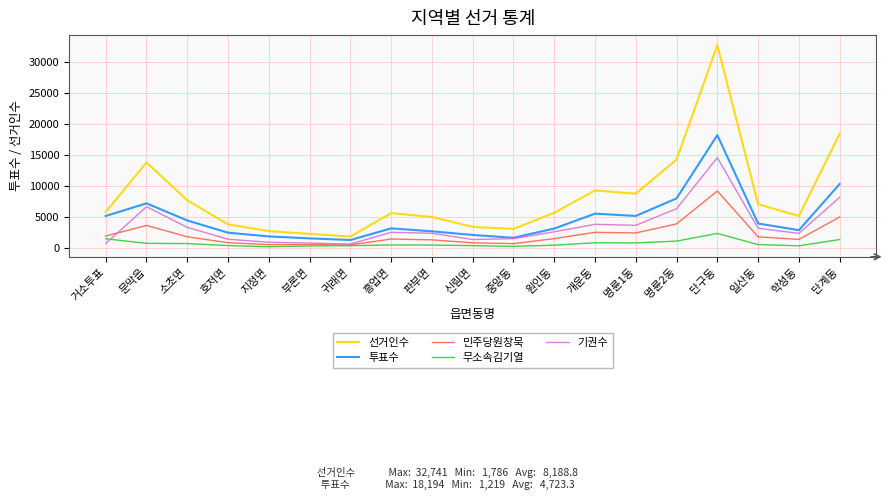

Which series has the largest total across all categories?

선거인수